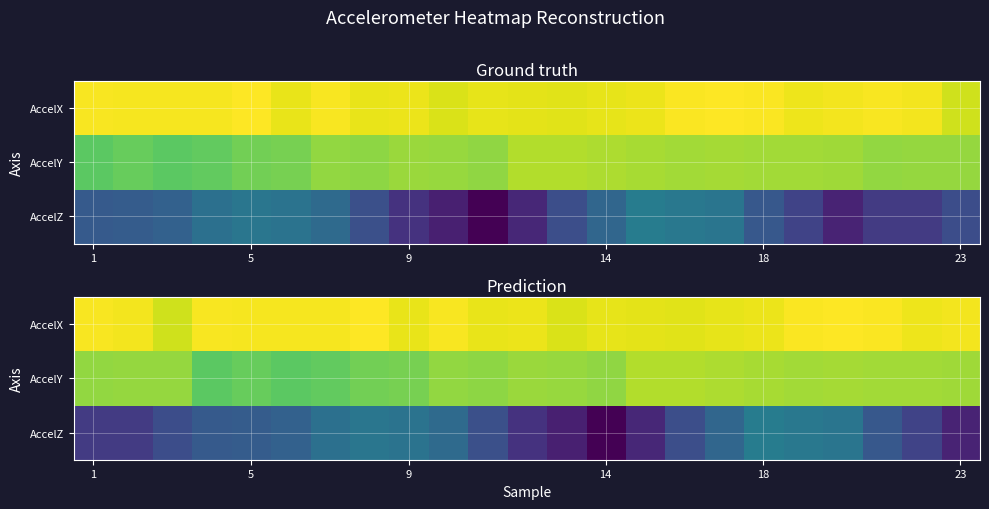

Which has a higher value, 14 or 23?

23